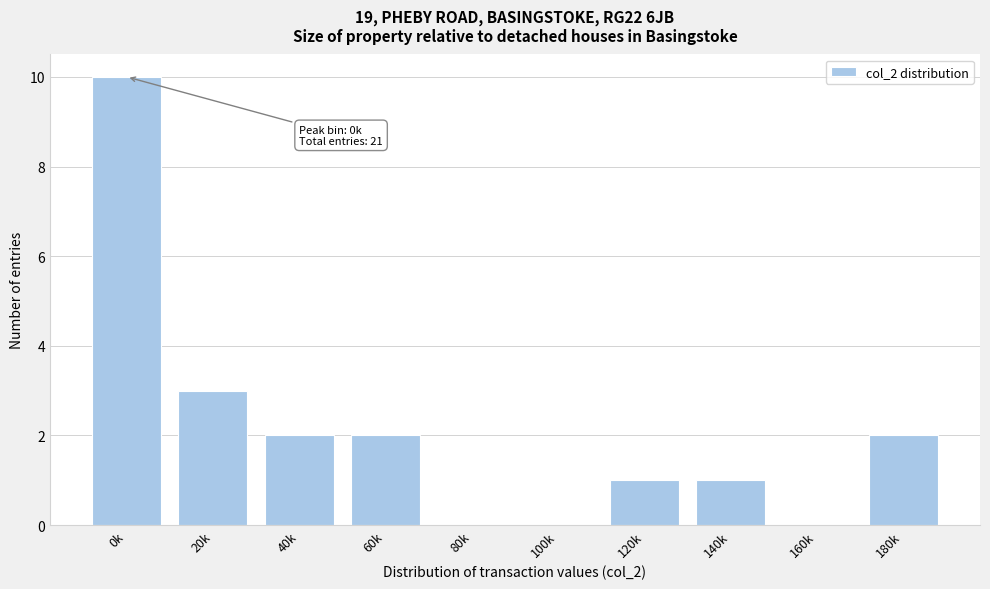

Reading left to right, transcribe all the data shown in this chart.

0k=10	20k=3	40k=2	60k=2	80k=0	100k=0	120k=1	140k=1	160k=0	180k=2